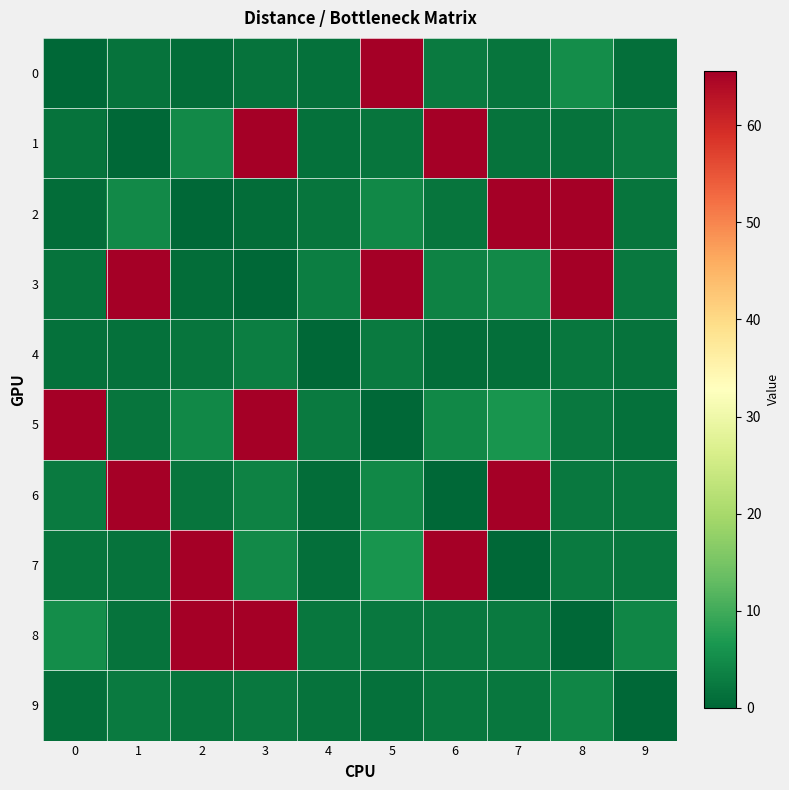

Reading left to right, list all the values displayed in this chart.

0: 0=0.0	1=1.6	2=1.0	3=1.7	4=1.4	5=65.6	6=2.7	7=2.0	8=5.1	9=1.1
1: 0=1.6	1=0.0	2=4.7	3=65.6	4=1.5	5=1.8	6=65.6	7=1.6	8=1.7	9=2.7
2: 0=1.0	1=4.7	2=0.0	3=0.8	4=2.0	5=4.5	6=2.0	7=65.6	8=65.6	9=1.8
3: 0=1.7	1=65.6	2=0.8	3=0.0	4=3.1	5=65.6	6=3.7	7=4.7	8=65.6	9=2.5
4: 0=1.4	1=1.5	2=2.0	3=3.1	4=0.0	5=2.6	6=1.0	7=1.1	8=2.2	9=1.6
5: 0=65.6	1=1.8	2=4.5	3=65.6	4=2.6	5=0.0	6=4.4	7=6.3	8=2.4	9=1.4
6: 0=2.7	1=65.6	2=2.0	3=3.7	4=1.0	5=4.4	6=0.0	7=65.6	8=2.3	9=2.1
7: 0=2.0	1=1.6	2=65.6	3=4.7	4=1.1	5=6.3	6=65.6	7=0.0	8=2.7	9=2.2
8: 0=5.1	1=1.7	2=65.6	3=65.6	4=2.2	5=2.4	6=2.3	7=2.7	8=0.0	9=4.2
9: 0=1.1	1=2.7	2=1.8	3=2.5	4=1.6	5=1.4	6=2.1	7=2.2	8=4.2	9=0.0